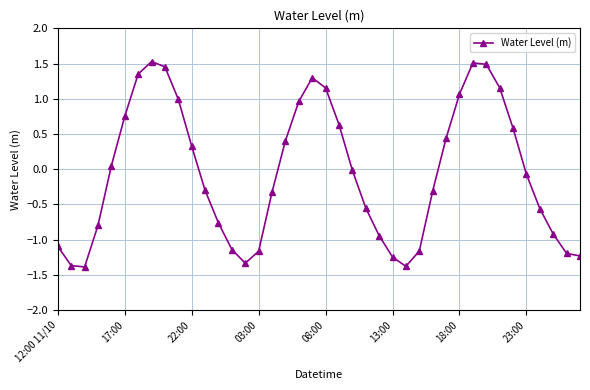

What is the value of the 1st point from the left?

-1.1